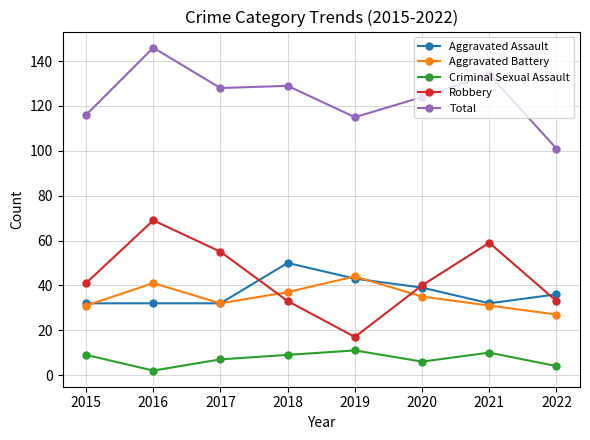

Reading left to right, list all the values displayed in this chart.

Aggravated Assault: 32	32	32	50	43	39	32	36
Aggravated Battery: 31	41	32	37	44	35	31	27
Criminal Sexual Assault: 9	2	7	9	11	6	10	4
Robbery: 41	69	55	33	17	40	59	33
Total: 116	146	128	129	115	124	134	101